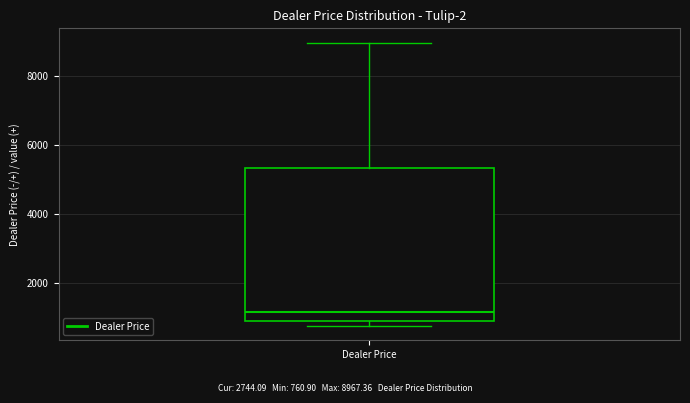

Transcribe this box plot: give where the median line is, the range the box spans, and where the two whiskers end, as read against the y-axis. The values are not printed on the chart, so give them approximately, as read against the axis.

median 1200, box 1000 to 5400, whiskers 800 to 9000